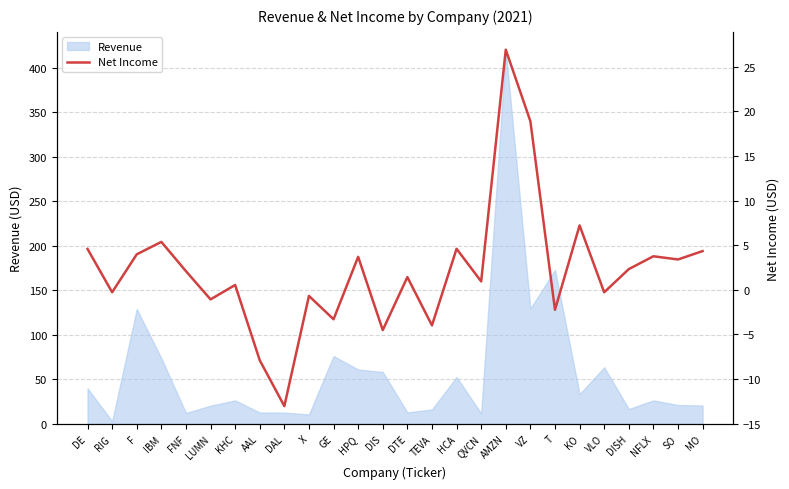

What is the smallest value displayed?

-13.0